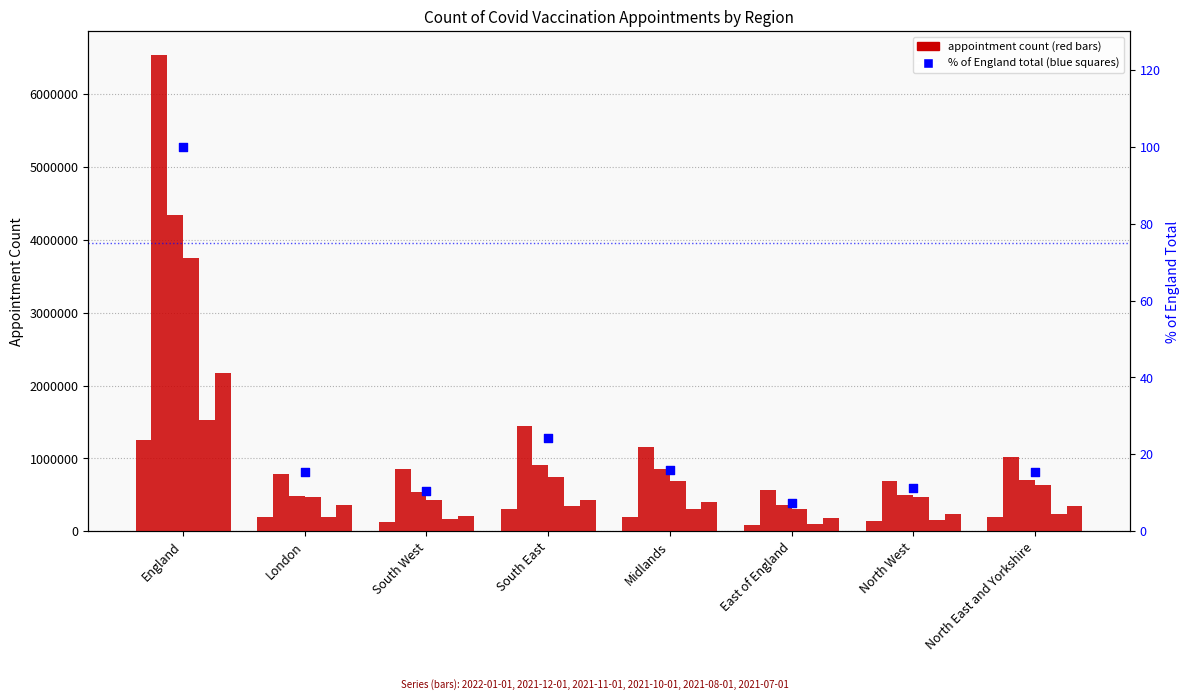

What is the change in value from England to North West?

-88.8